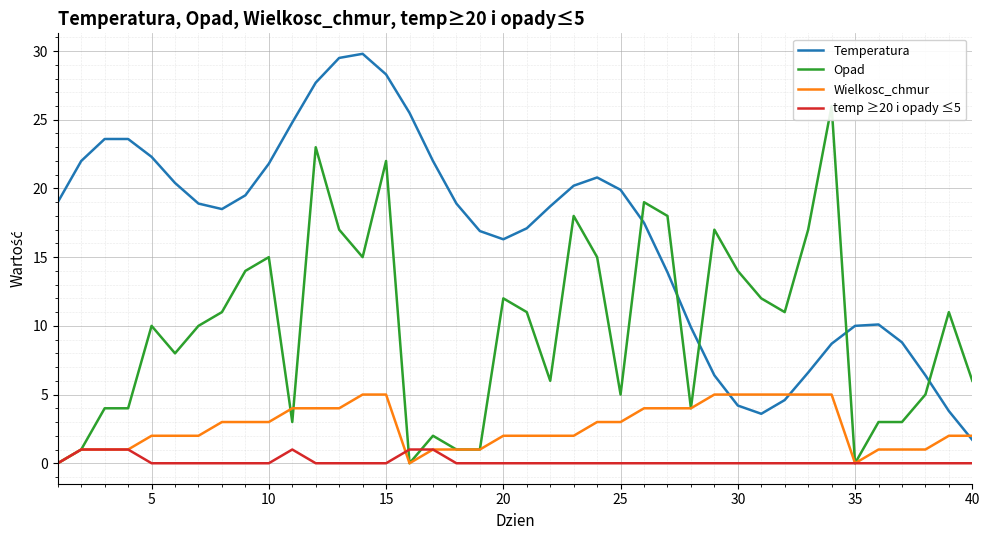

What is the difference between the maximum and minimum values in the Temperatura series?

28.1